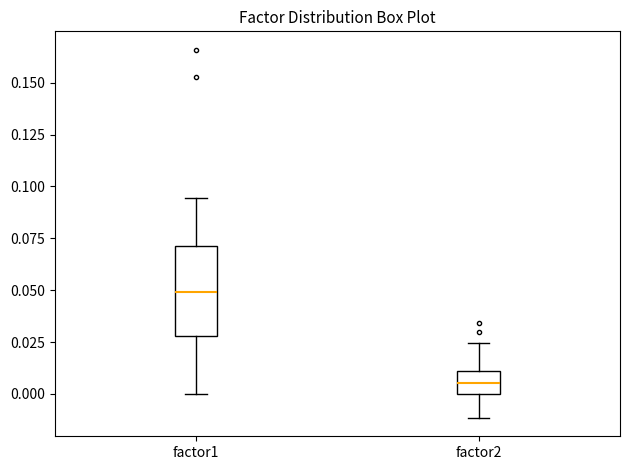

Reading left to right, read every box against the y-axis: the position of its median line, the range the box covers, and the ends of its whiskers. The values are not printed on the chart, so give them approximately, as read against the axis.

factor1: median 0.050, box 0.030 to 0.070, whiskers 0.000 to 0.095
factor2: median 0.005, box 0.000 to 0.010, whiskers -0.010 to 0.025